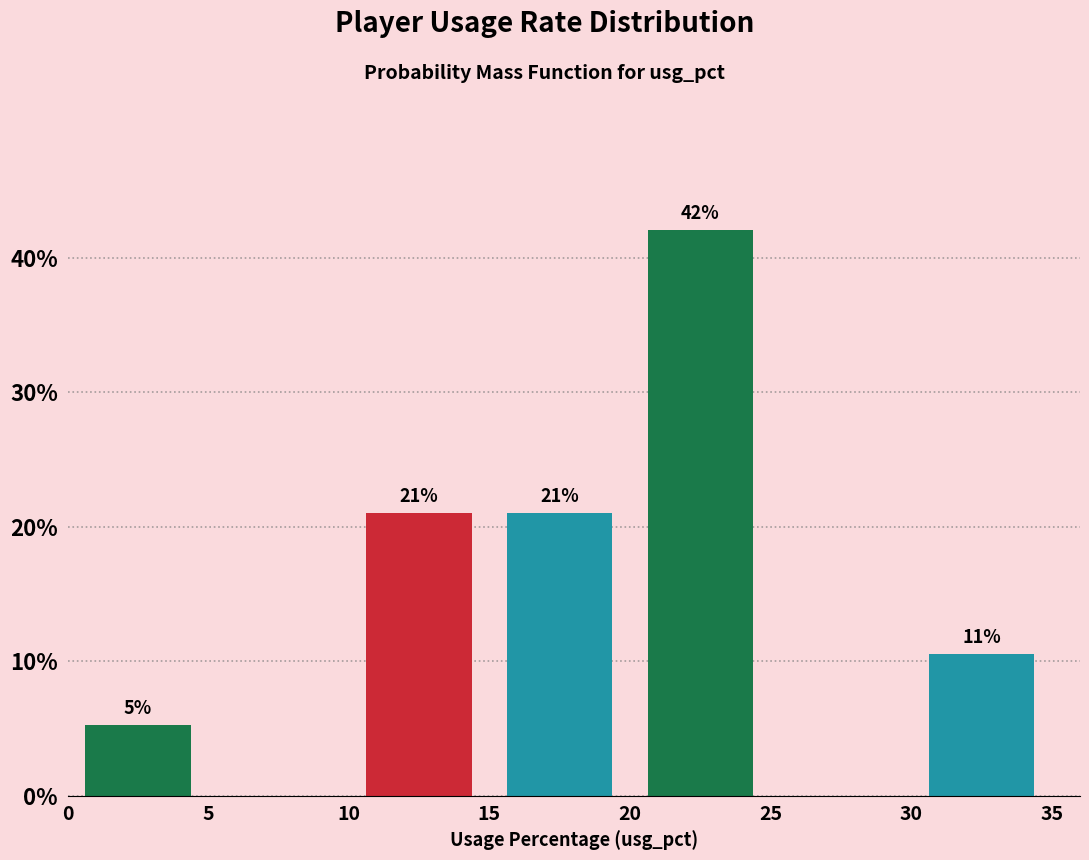

Over which range of the x-axis is the bar tallest?

20 to 25